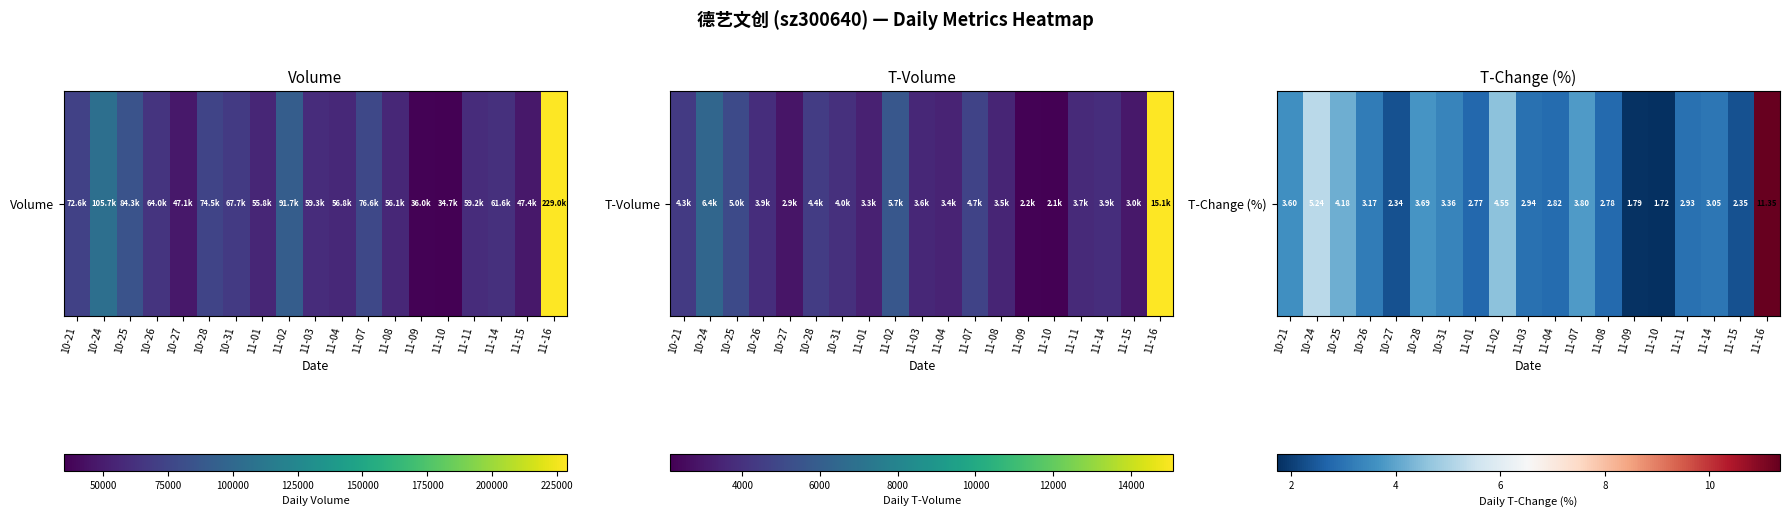

At which label is the value closest to 0?

11-10